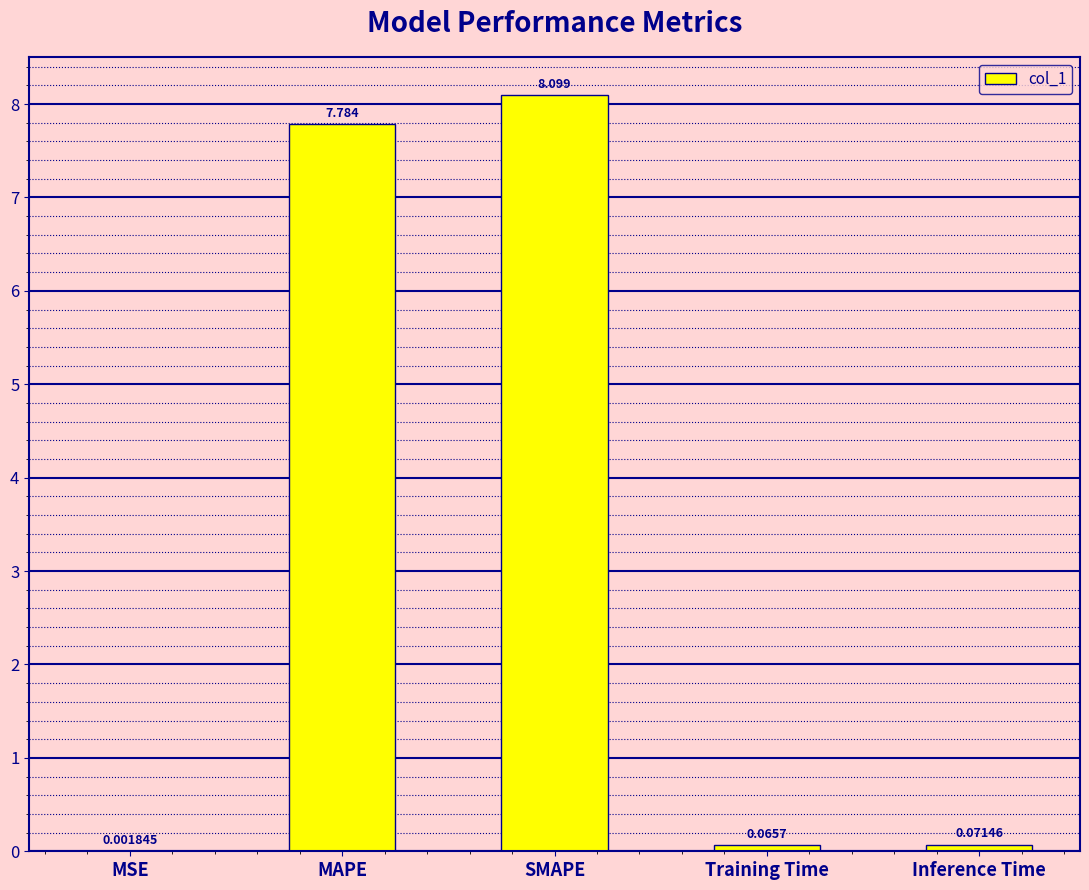

Which has a higher value, MSE or SMAPE?

SMAPE